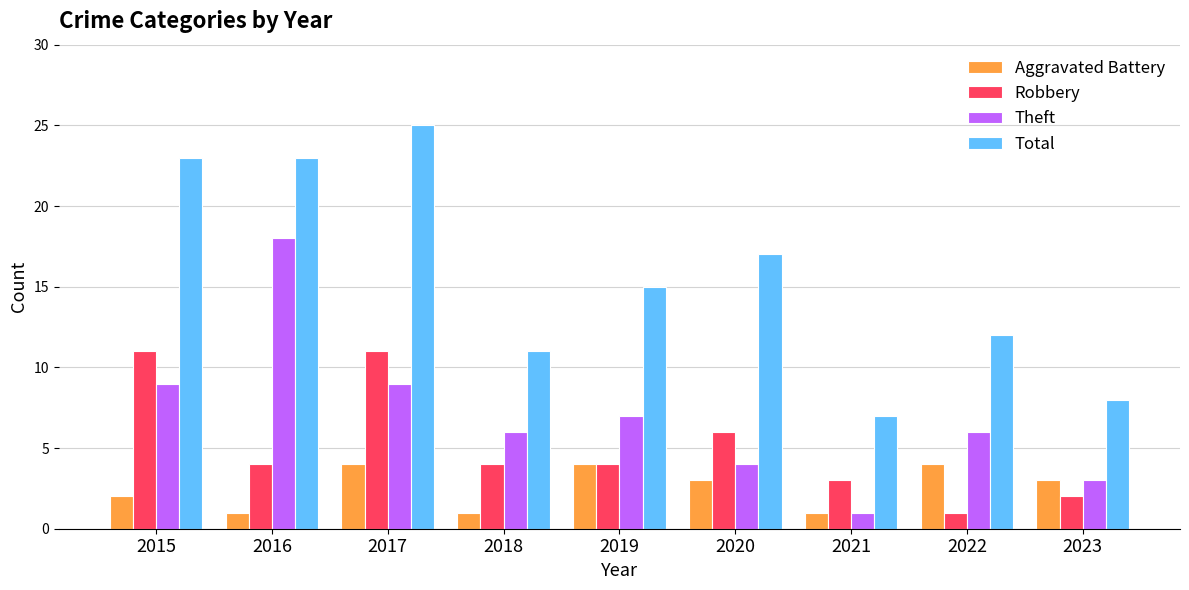

Which category has the lowest value in the Theft series?

2021